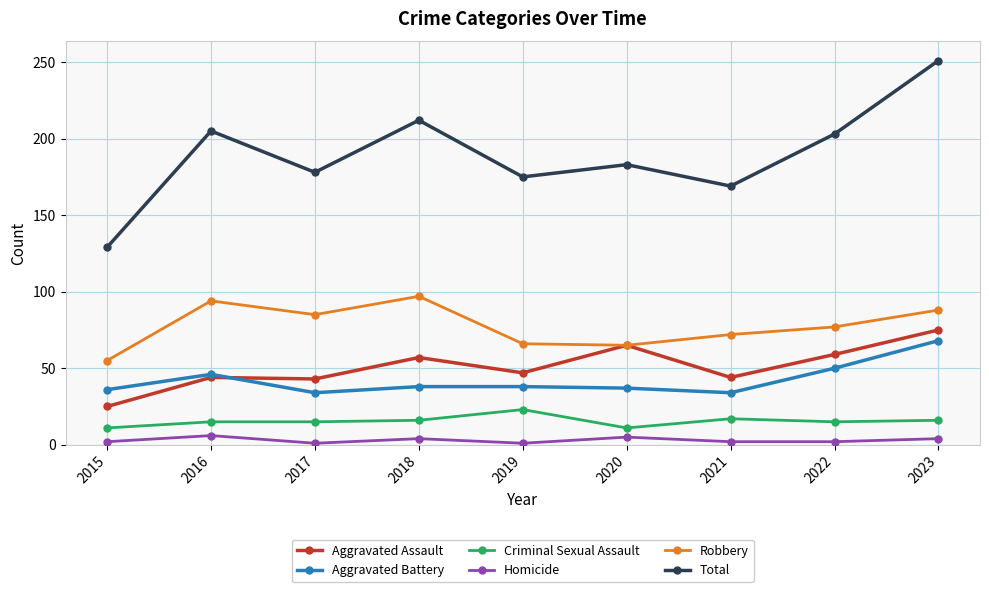

Is it true that Criminal Sexual Assault equals 16 at 2023?

True